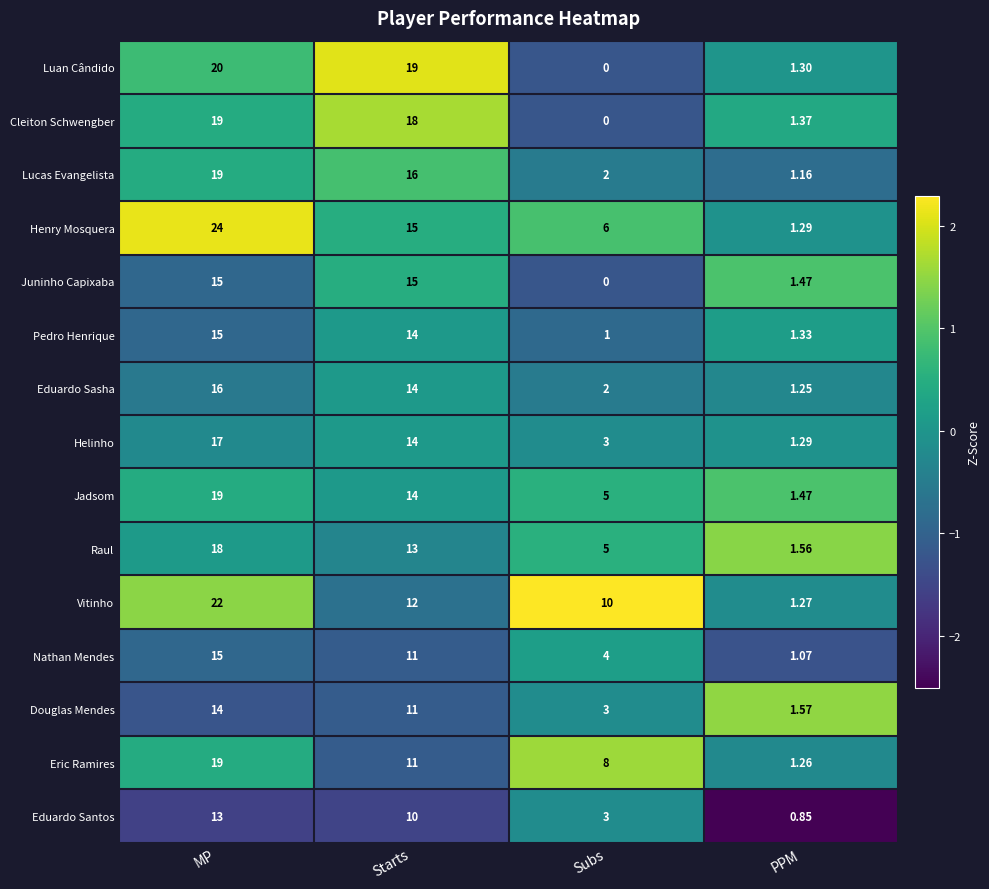

At which label is Juninho Capixaba closest to 7?

PPM